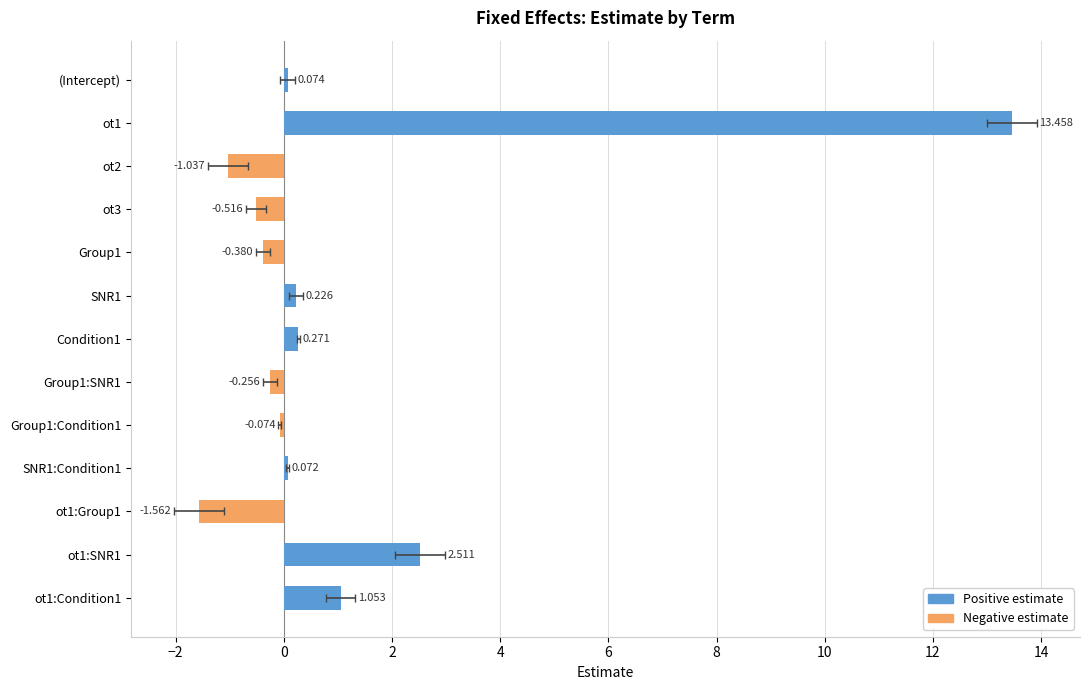

The Negative estimate series shows -0.0 at Group1:Condition1. True or false?

False